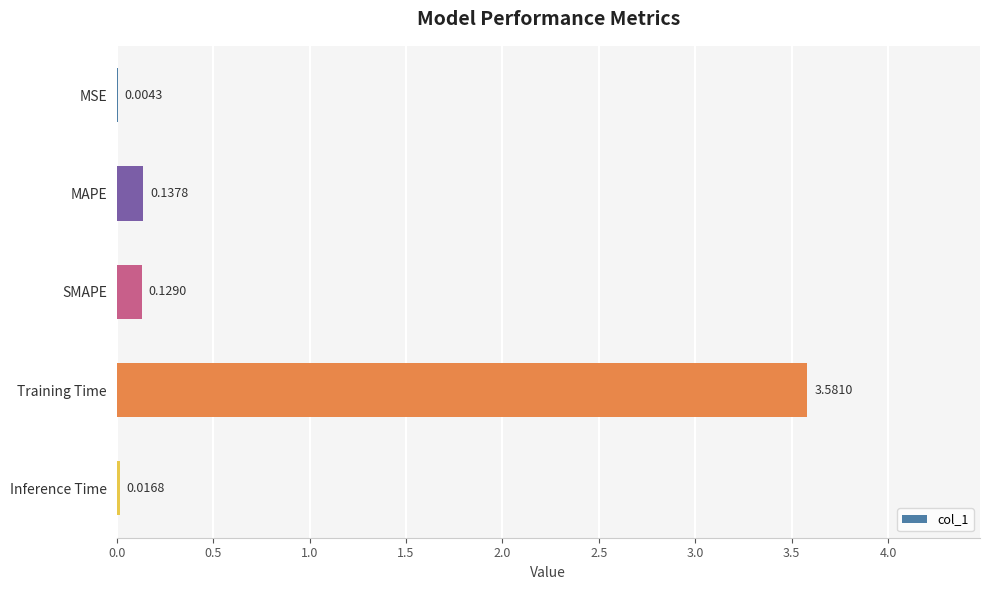

What is the sum of all values?

3.9